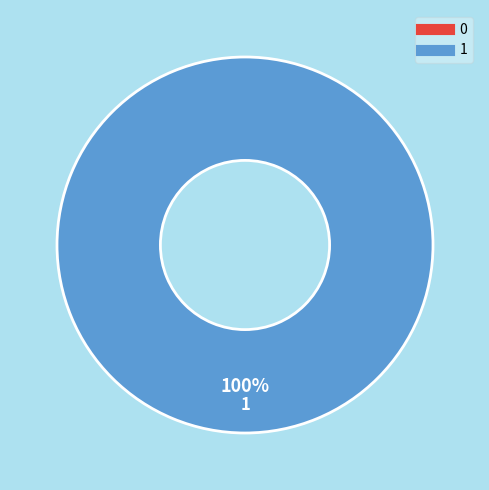

Combined, what portion of the pie is 1 and 0?

100.0%